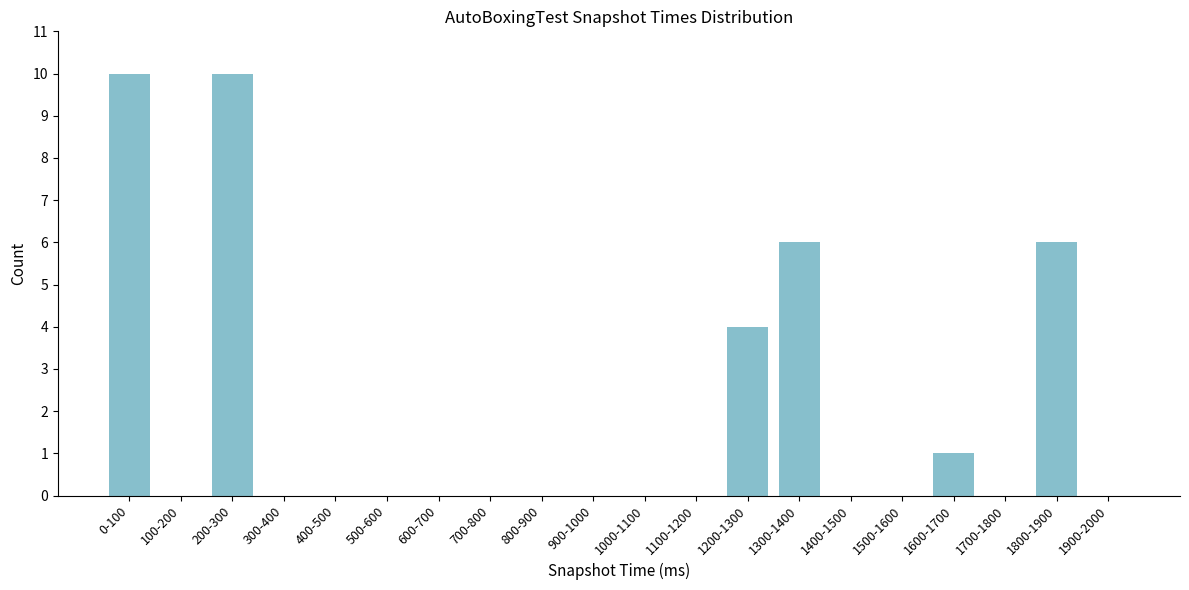

Reading left to right, transcribe all the data shown in this chart.

0-100=10	100-200=0	200-300=10	300-400=0	400-500=0	500-600=0	600-700=0	700-800=0	800-900=0	900-1000=0	1000-1100=0	1100-1200=0	1200-1300=4	1300-1400=6	1400-1500=0	1500-1600=0	1600-1700=1	1700-1800=0	1800-1900=6	1900-2000=0